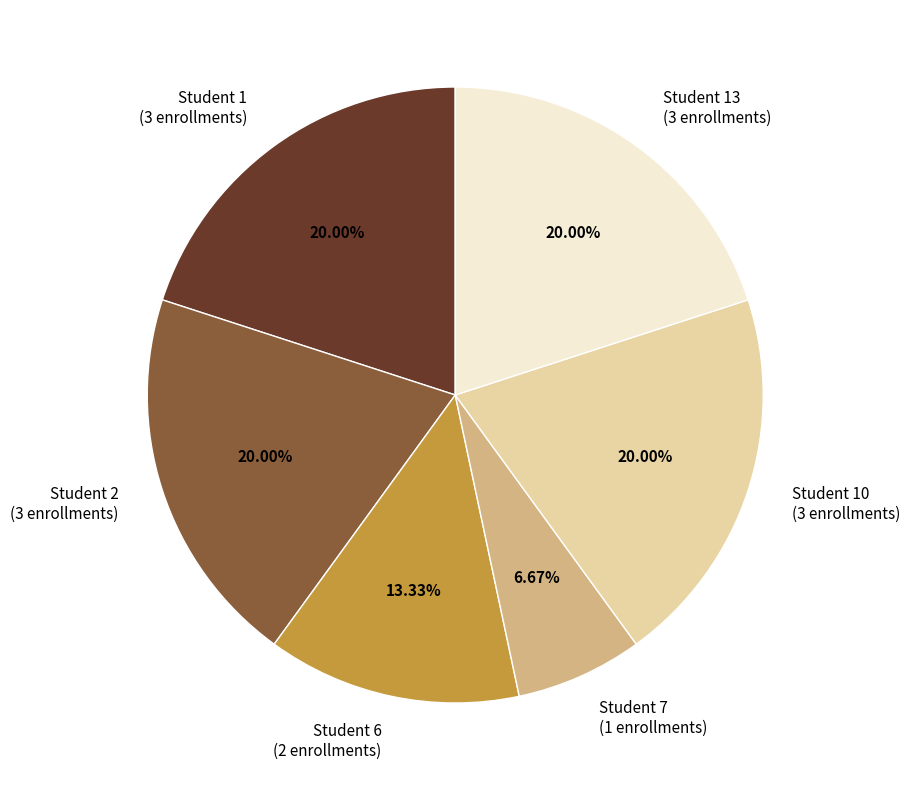

Approximately how many times larger is the value at Student 2 compared to Student 7?

3.0